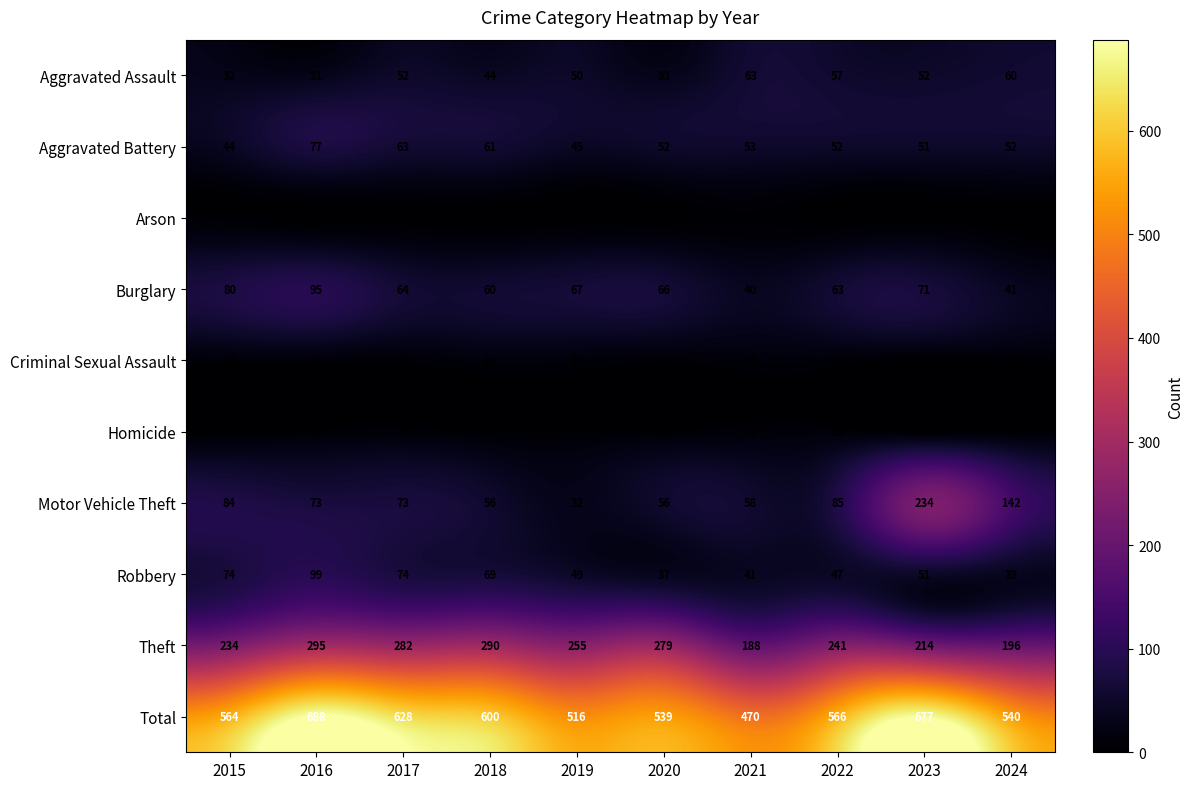

List the series in order of their peak value, highest first.

Total, Theft, Motor Vehicle Theft, Robbery, Burglary, Aggravated Battery, Aggravated Assault, Criminal Sexual Assault, Homicide, Arson